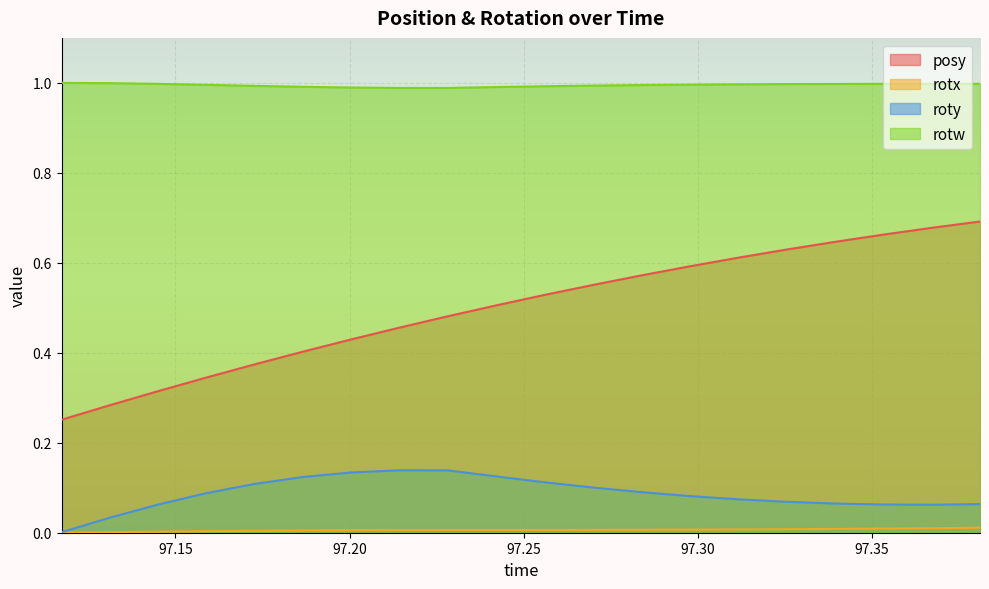

Which series has the largest range (max minus min)?

posy